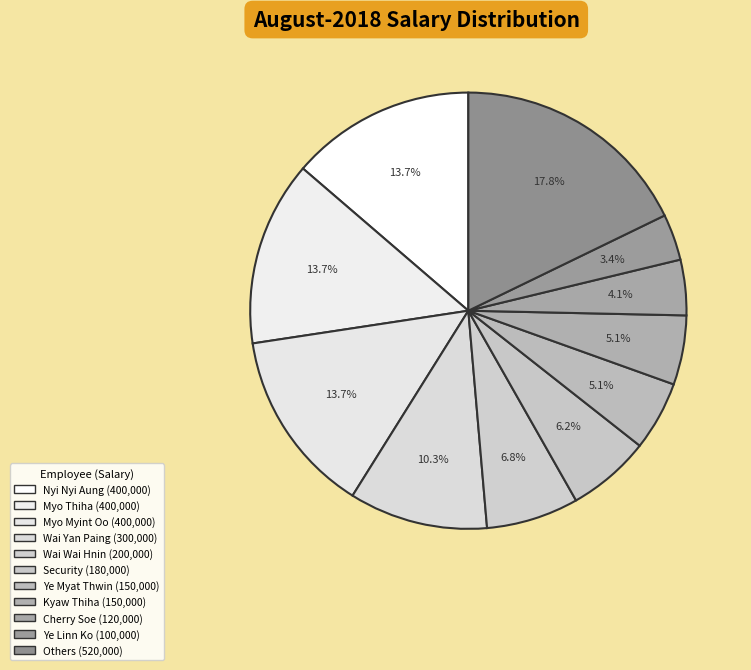

Count the number of slices in the pie.

11